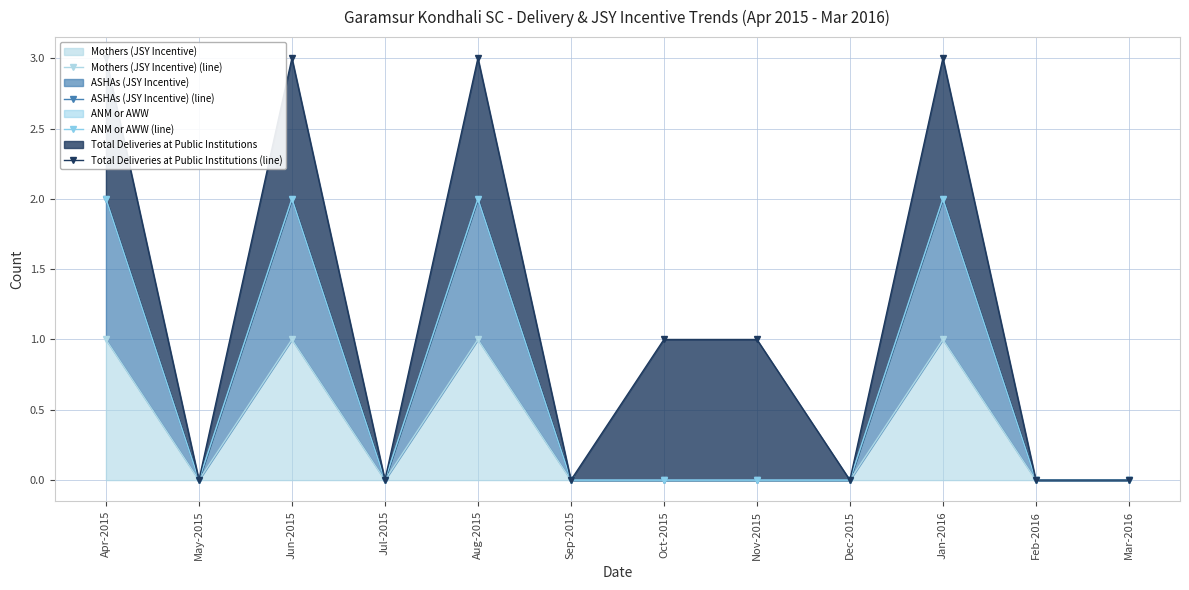

Is it true that Total Deliveries at Public Institutions (line) equals 0 at Sep-2015?

True